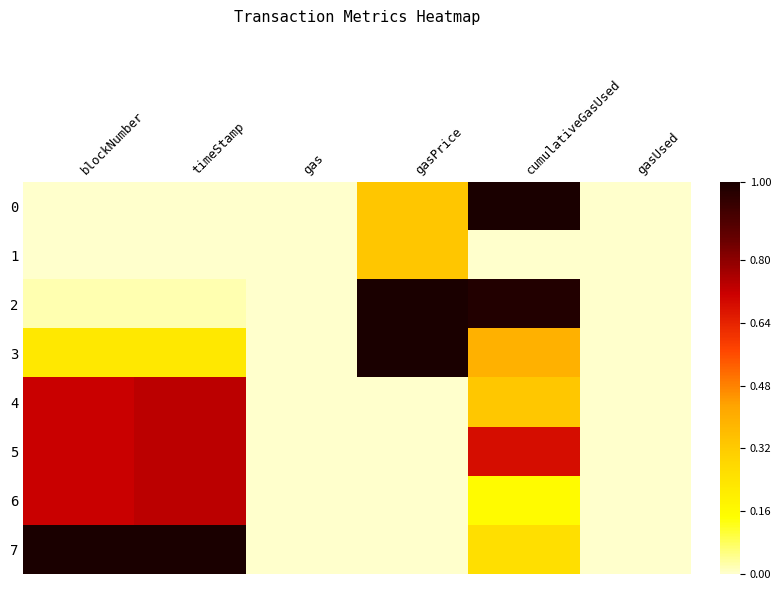

Reading left to right, transcribe all the data shown in this chart.

0: blockNumber=0.0	timeStamp=0.0	gas=0.0	gasPrice=0.3	cumulativeGasUsed=1.0	gasUsed=0.0
1: blockNumber=0.0	timeStamp=0.0	gas=0.0	gasPrice=0.3	cumulativeGasUsed=0.0	gasUsed=0.0
2: blockNumber=0.0	timeStamp=0.0	gas=0.0	gasPrice=1.0	cumulativeGasUsed=1.0	gasUsed=0.0
3: blockNumber=0.2	timeStamp=0.2	gas=0.0	gasPrice=1.0	cumulativeGasUsed=0.4	gasUsed=0.0
4: blockNumber=0.7	timeStamp=0.7	gas=0.0	gasPrice=0.0	cumulativeGasUsed=0.3	gasUsed=0.0
5: blockNumber=0.7	timeStamp=0.7	gas=0.0	gasPrice=0.0	cumulativeGasUsed=0.7	gasUsed=0.0
6: blockNumber=0.7	timeStamp=0.7	gas=0.0	gasPrice=0.0	cumulativeGasUsed=0.2	gasUsed=0.0
7: blockNumber=1.0	timeStamp=1.0	gas=0.0	gasPrice=0.0	cumulativeGasUsed=0.3	gasUsed=0.0